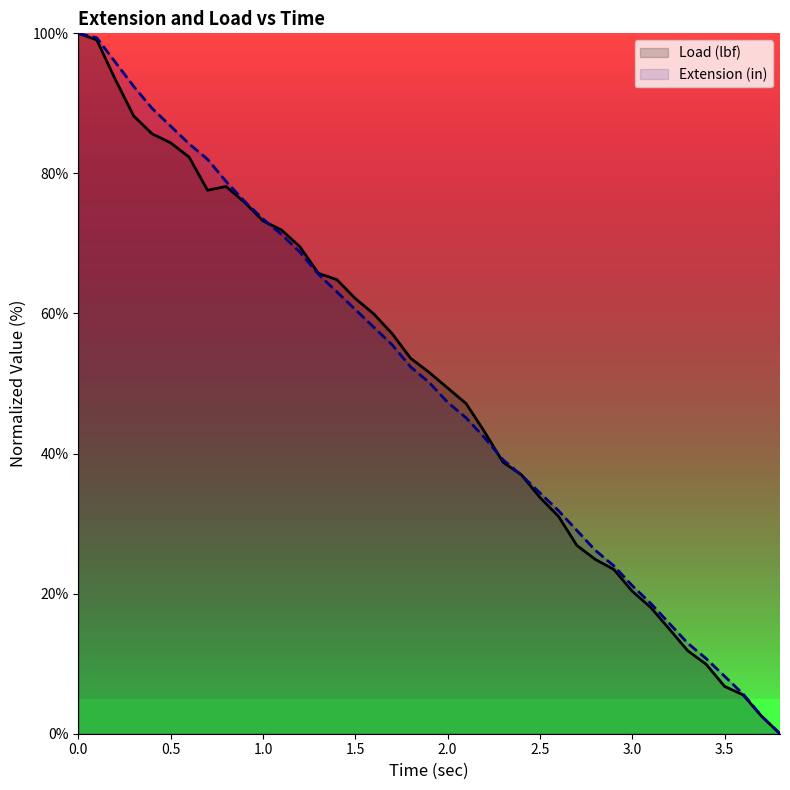

The value of Load (lbf) at 2.5 is 48.3. True or false?

False